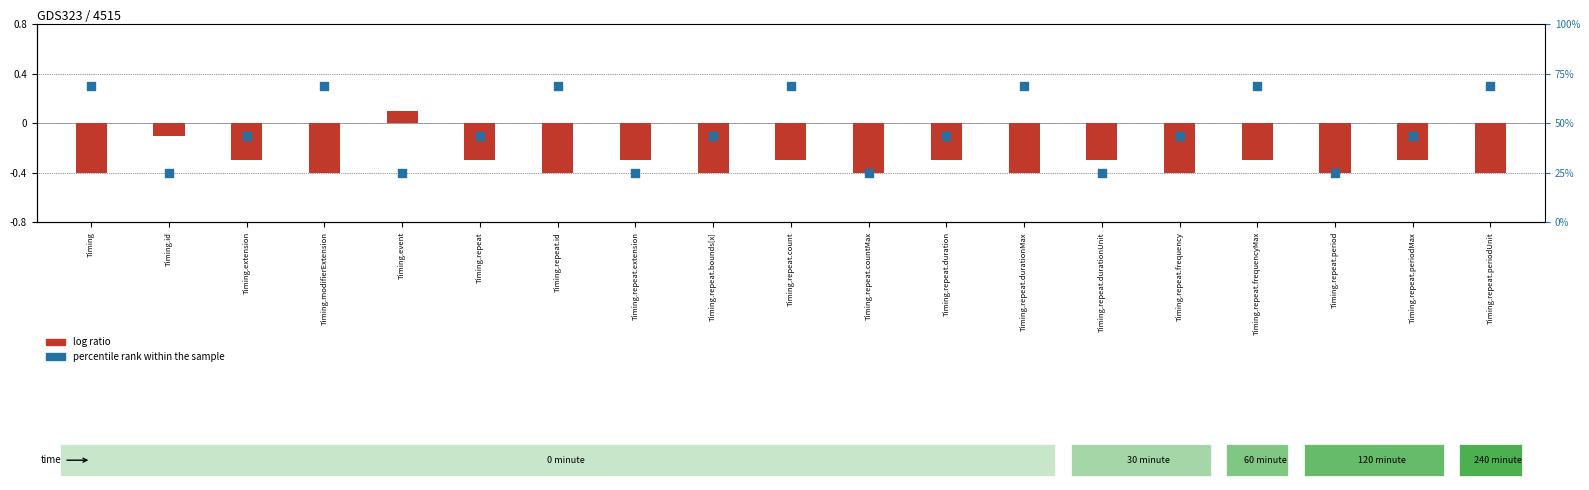

Which series contains the lowest Y value?

log ratio